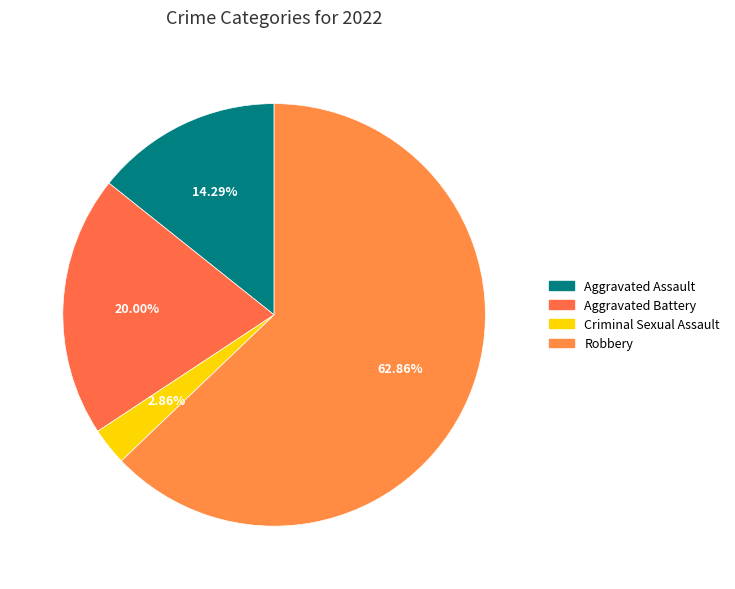

How many slices are in this pie chart?

4